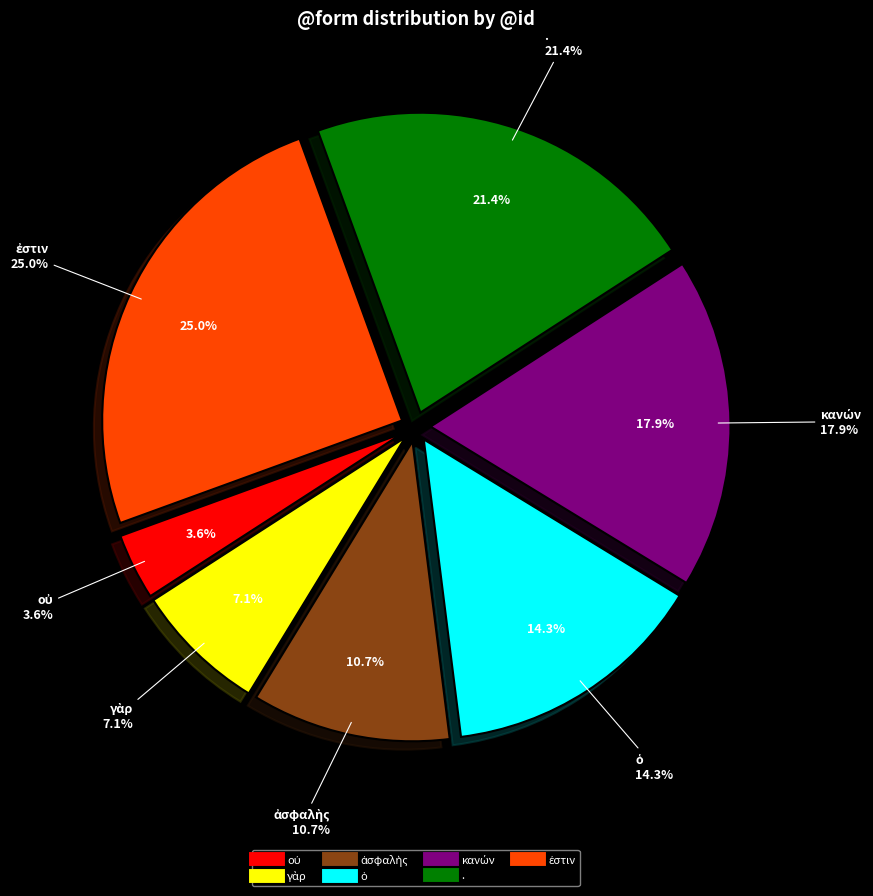

Between κανών and οὐ, which is larger?

κανών